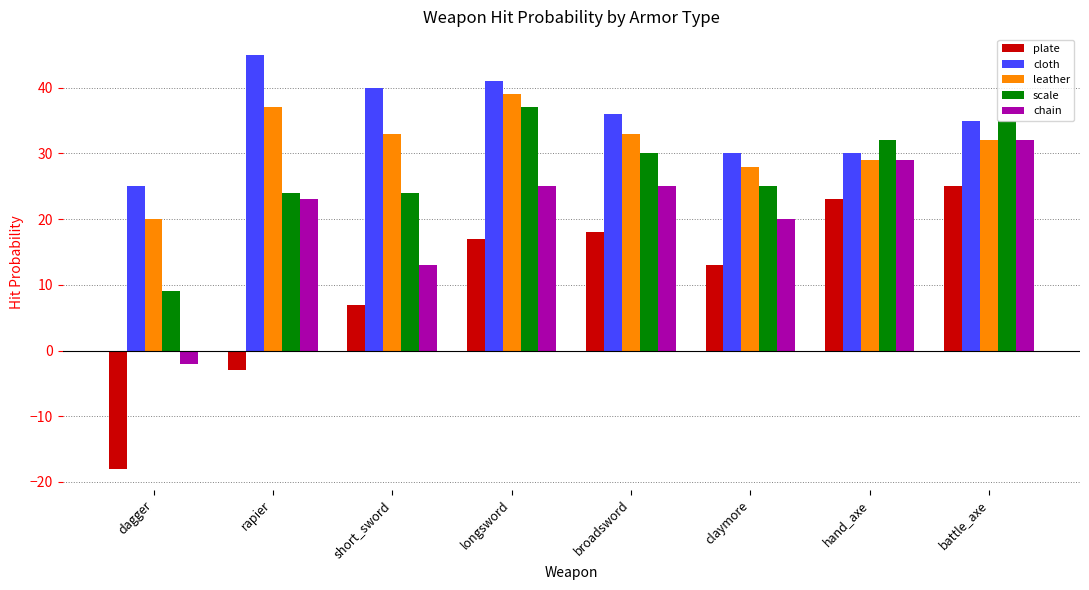

What is the spread (max minus min) of values at hand_axe?

9